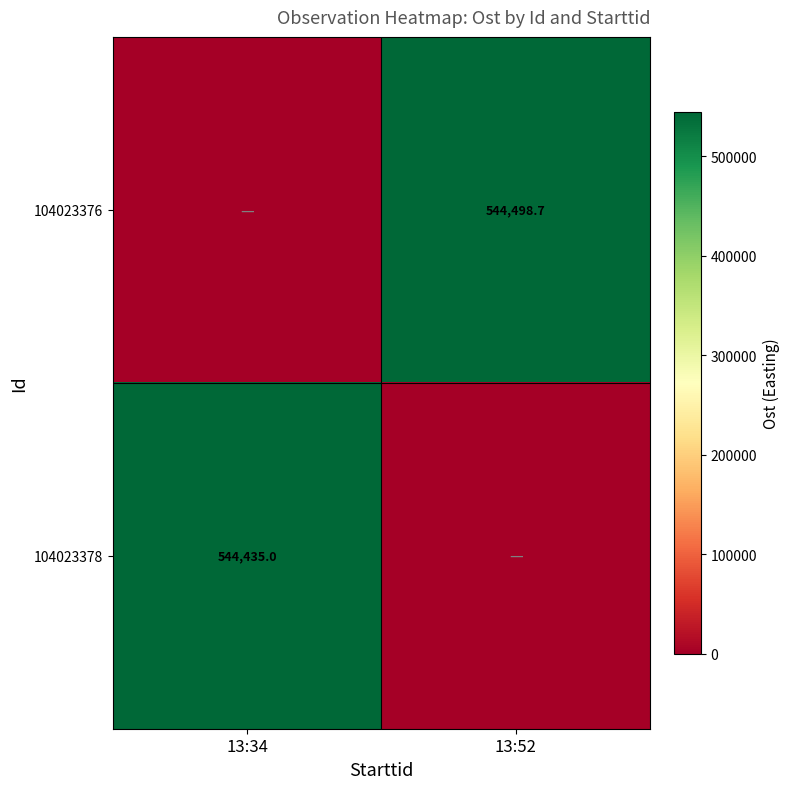

Is it true that 104023378 equals 165708.0 at 13:34?

False